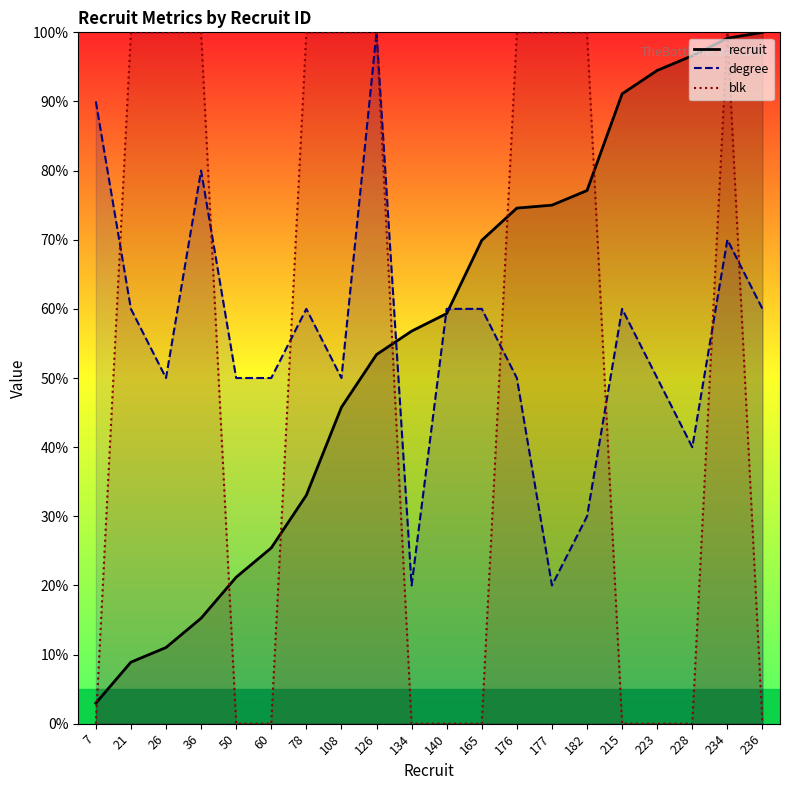

How many lines are shown in the chart?

3